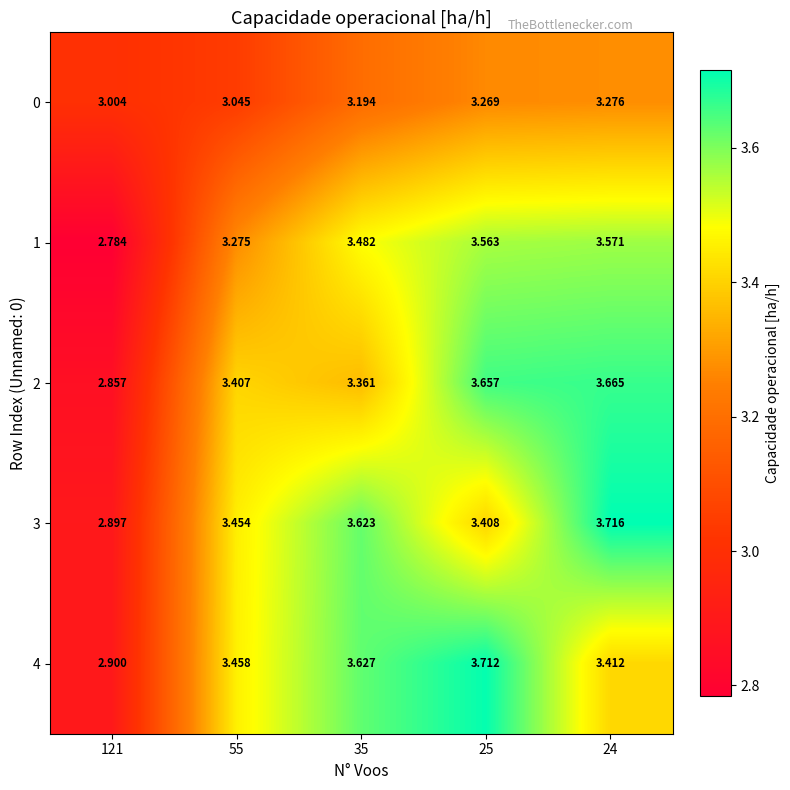

Is the value of 2 at 24 greater than the value of 0 at 35?

Yes